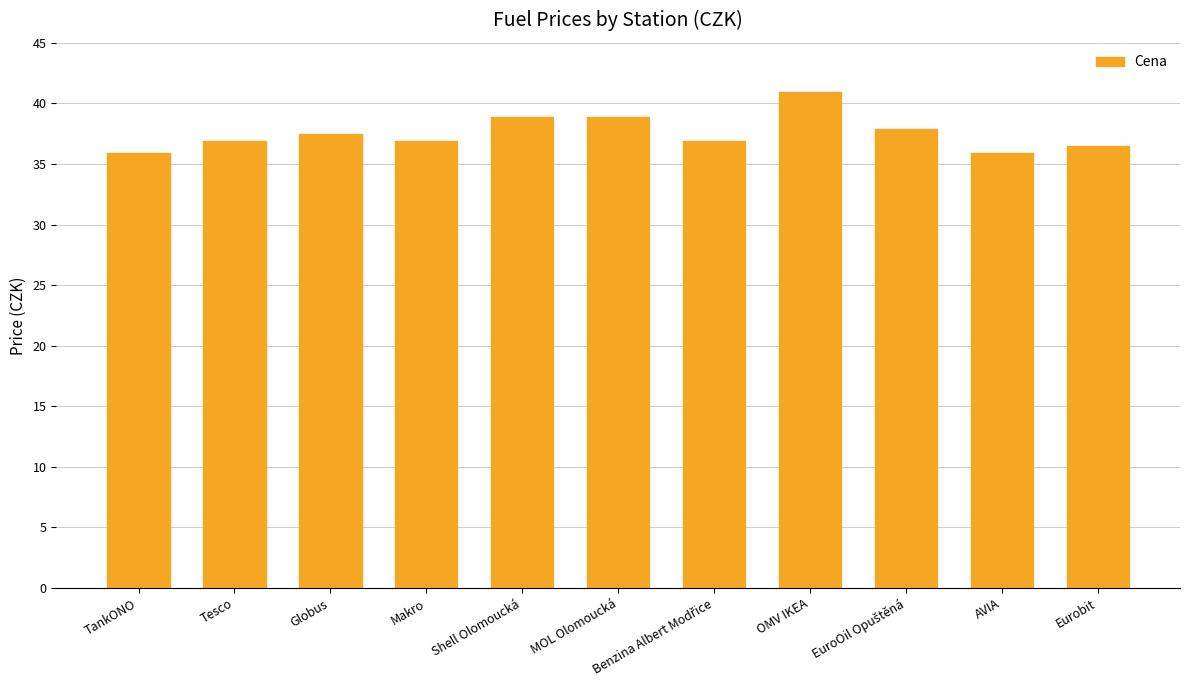

What is the change in value from Tesco to Globus?

+0.6